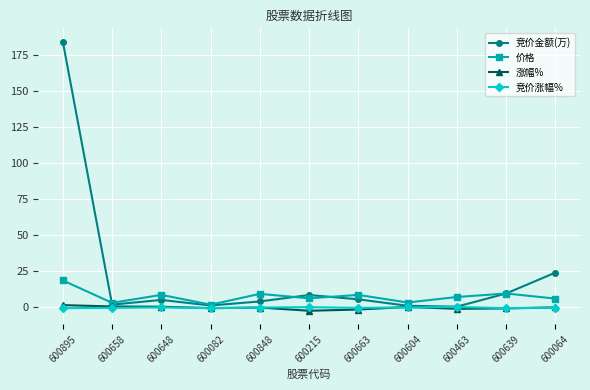

True or false: 竞价金额(万) has a value of 1.1 at 600604.

True